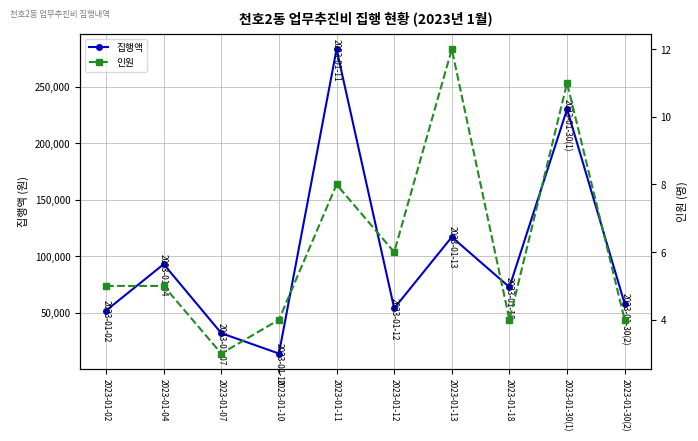

What is the smallest value displayed?

3